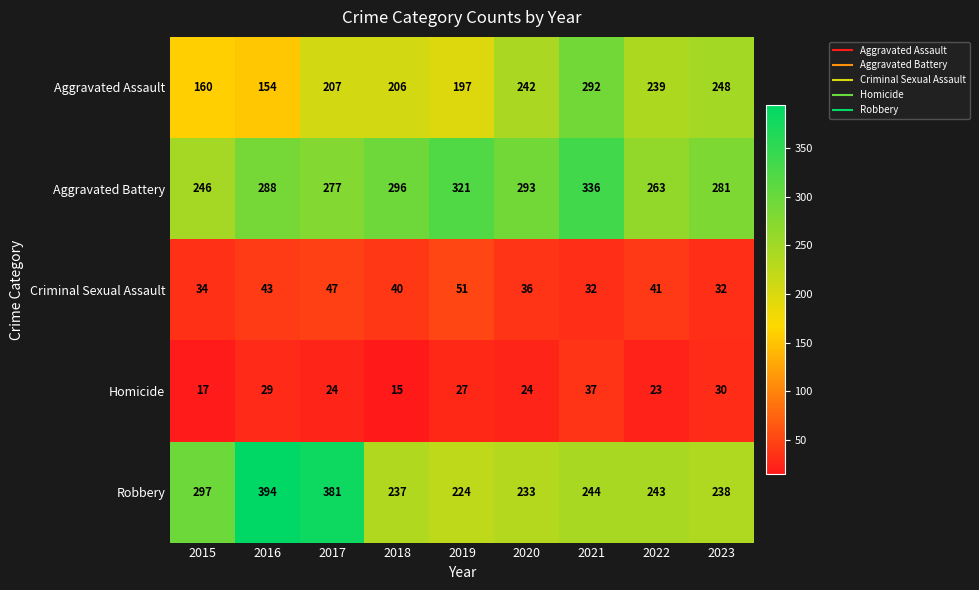

True or false: Aggravated Assault has a value of 60 at 2015.

False